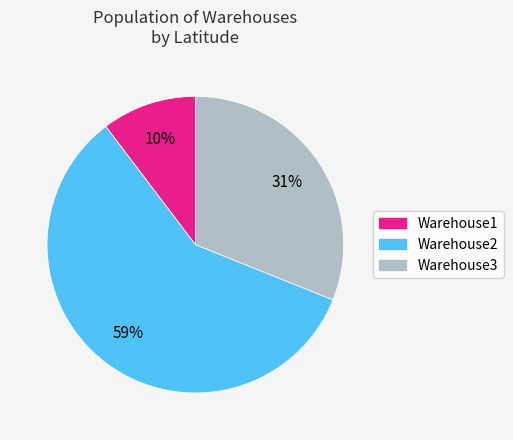

The Warehouse2 slice represents 67% of the pie. True or false?

False